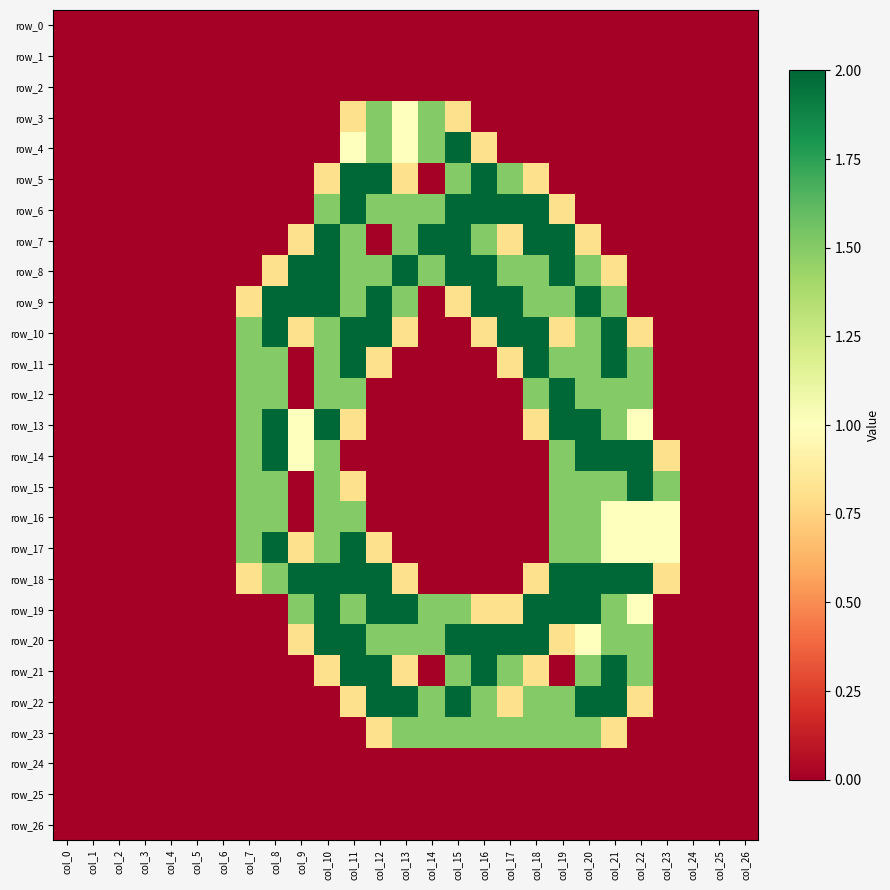

The value of row_12 at col_1 is -1.3. True or false?

False